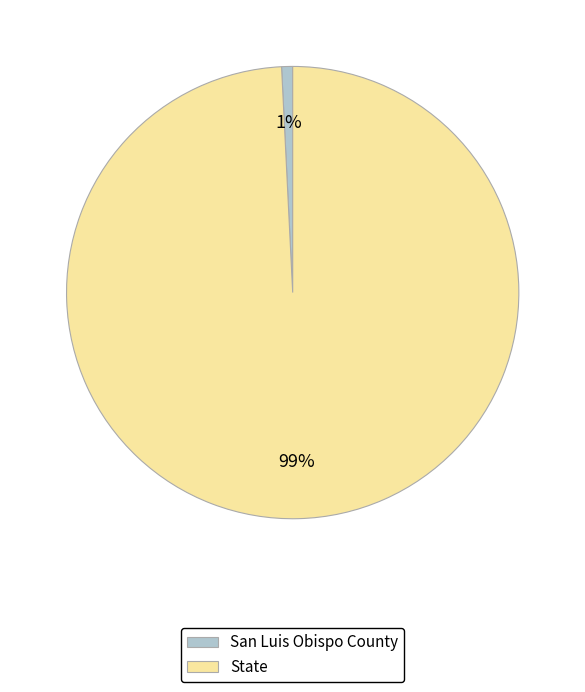

Is it true that San Luis Obispo County is 11% of the pie?

False